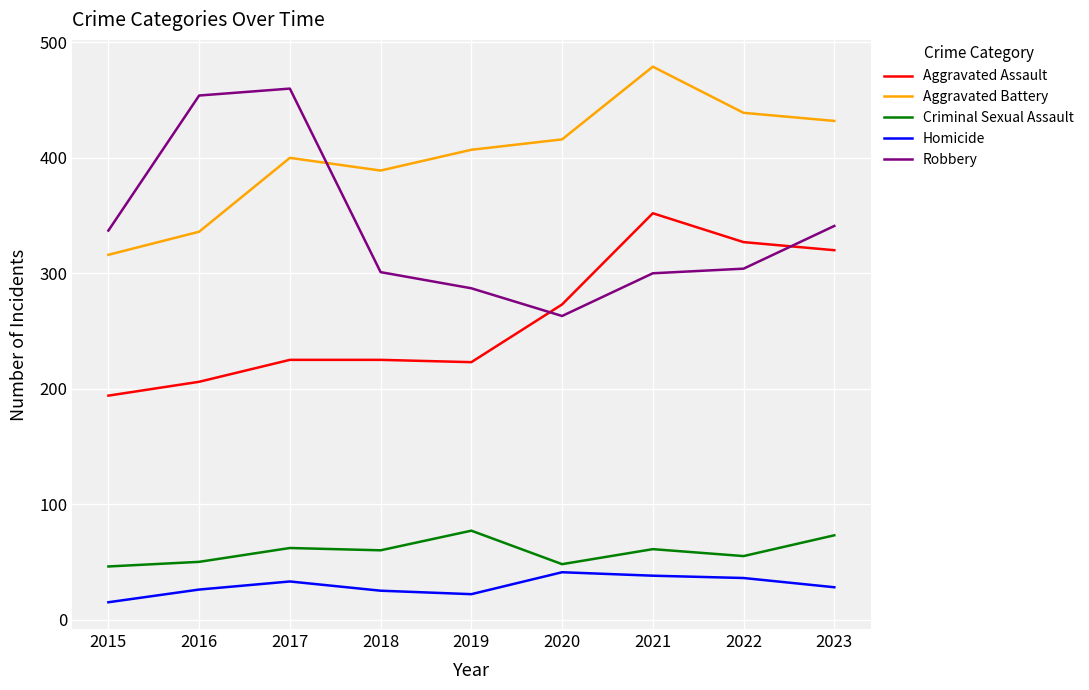

What is the sum of the Aggravated Battery values at 2015 and 2023?

748